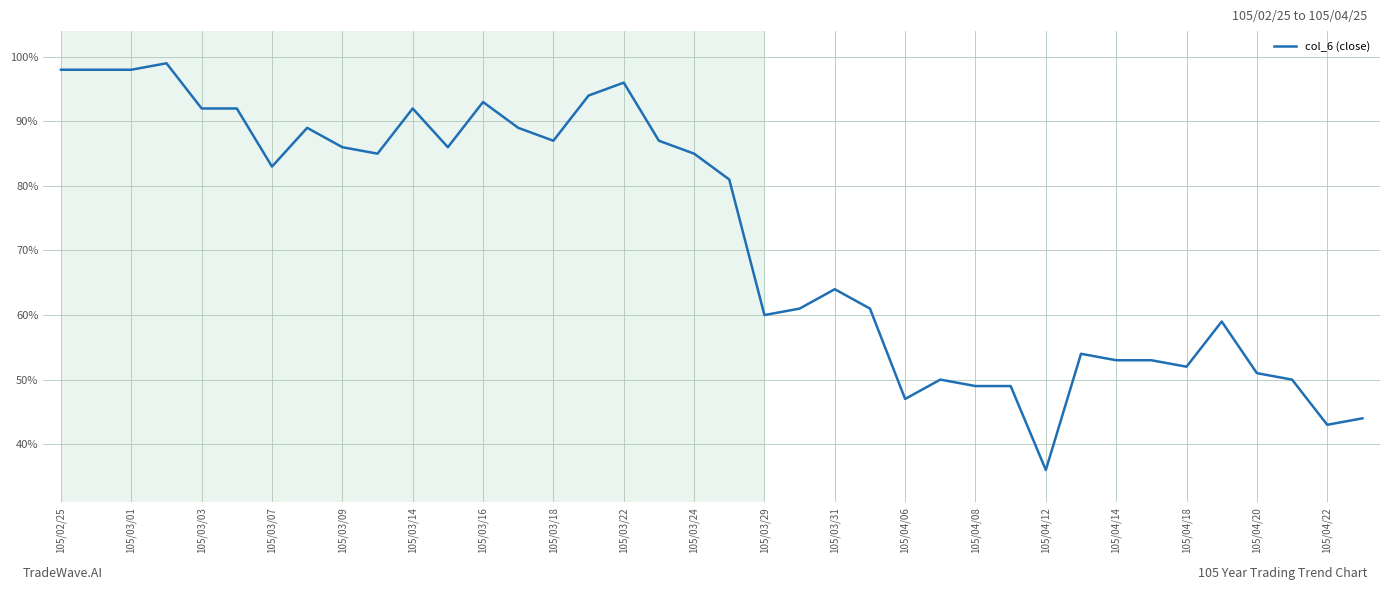

What is the minimum value shown in the chart?

36